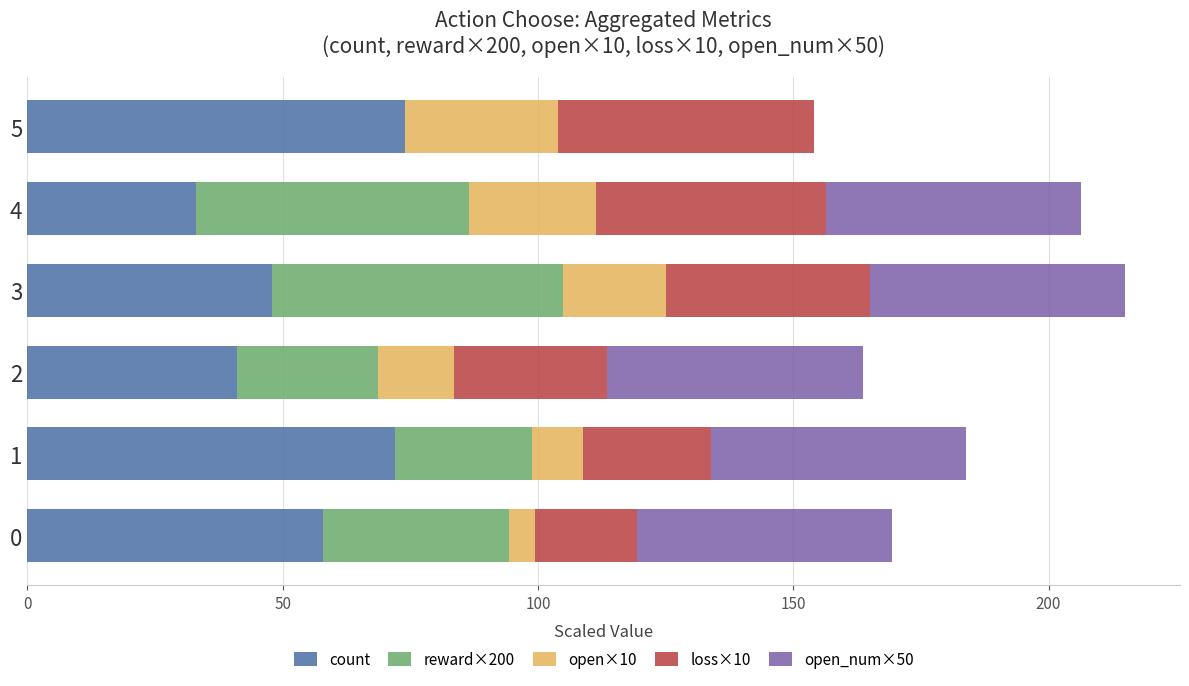

What is the highest value of the count series?

74.0